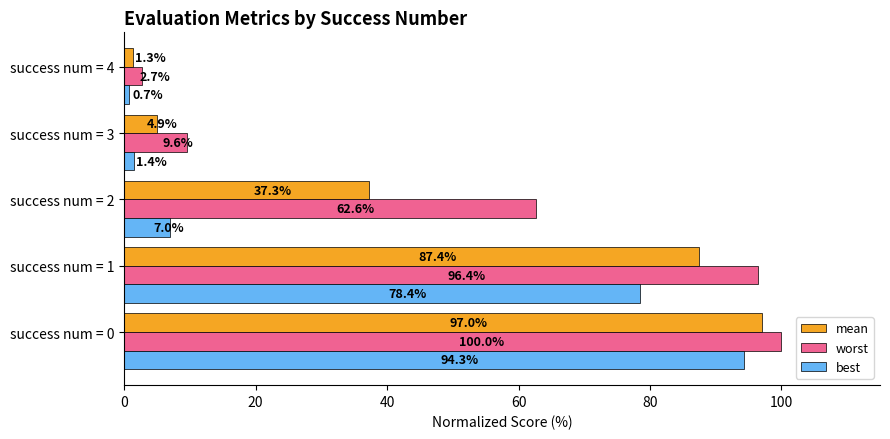

Rank the series by their maximum value, from lowest to highest.

best, mean, worst